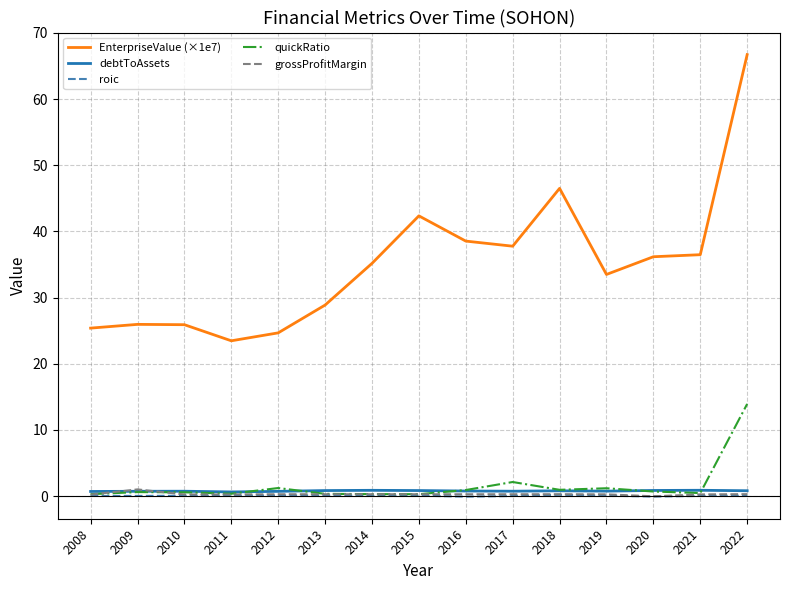

What is the spread (max minus min) of values at 2020?

36.2